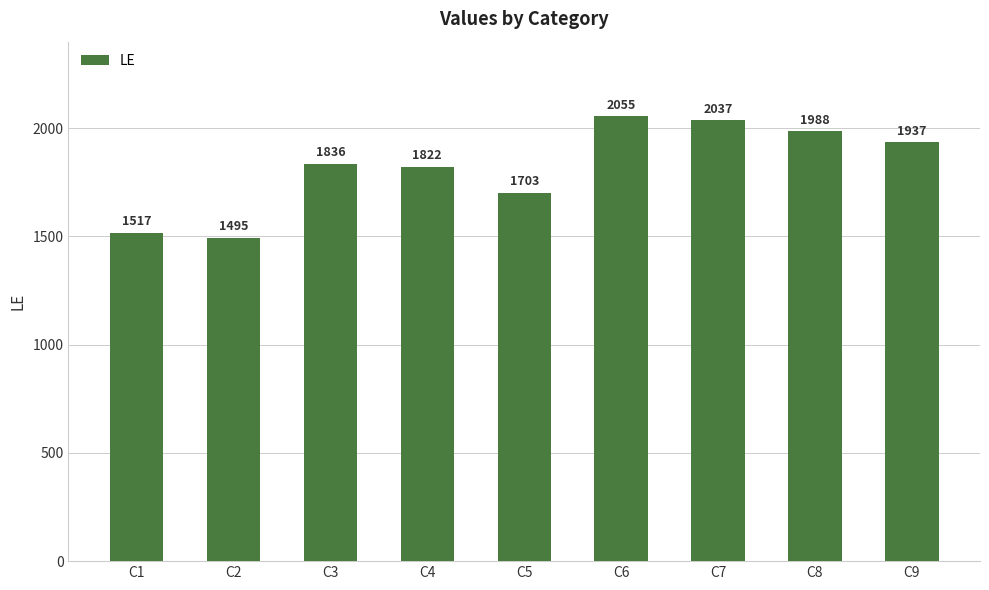

Reading right to left, what are all the values shown in this chart?

1937	1988	2037	2055	1703	1822	1836	1495	1517